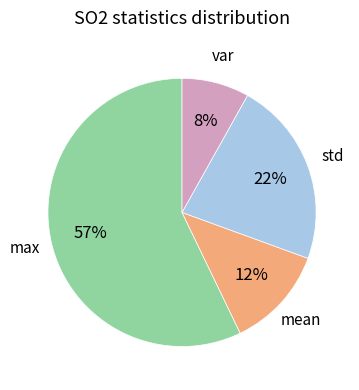

Is there any slice that represents more than half of the pie?

Yes